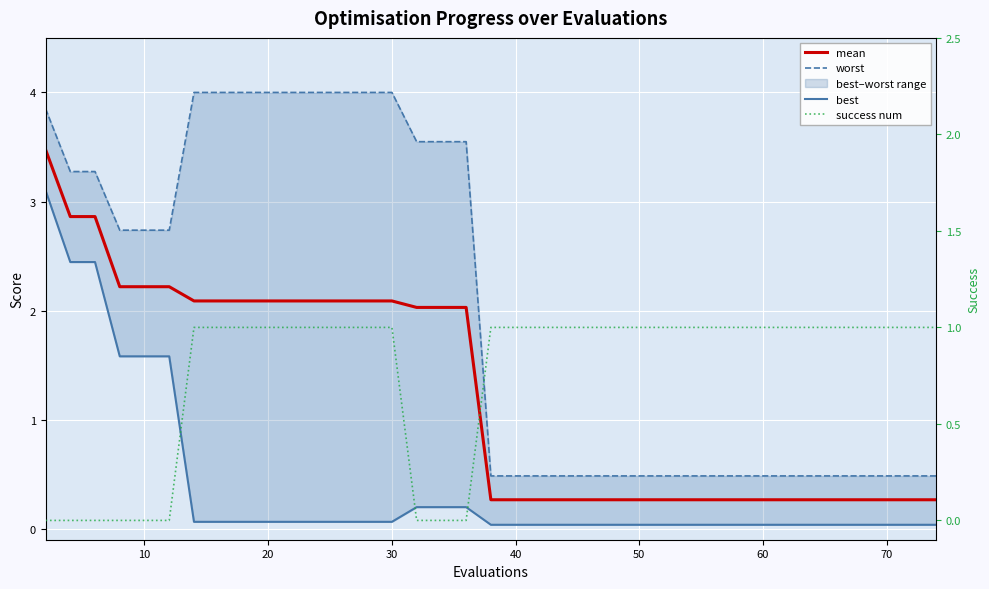

What is the sum of all mean values?

46.6